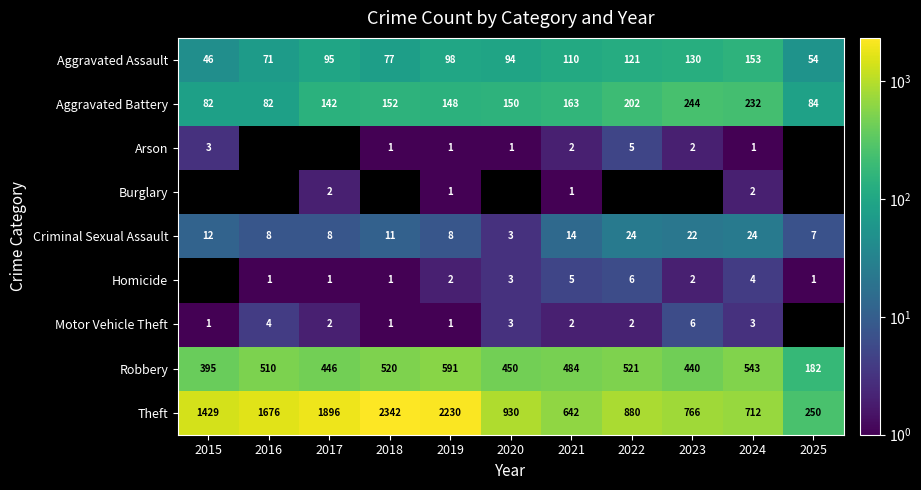

The value of Homicide at 2022 is 10. True or false?

False